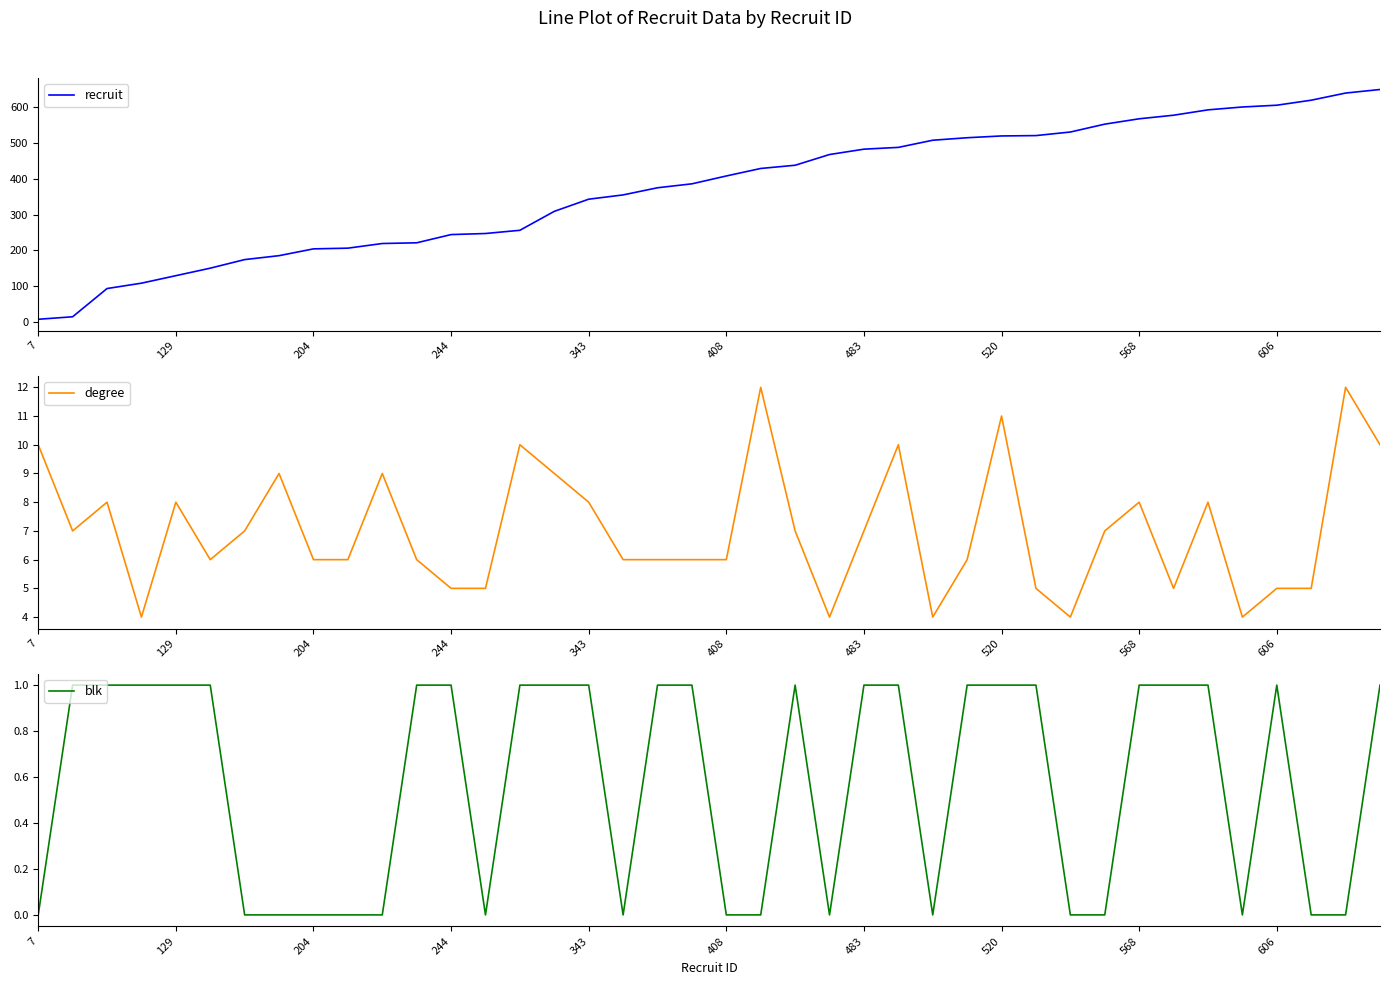

What is the value of the blk point at the 37th from the left?

1